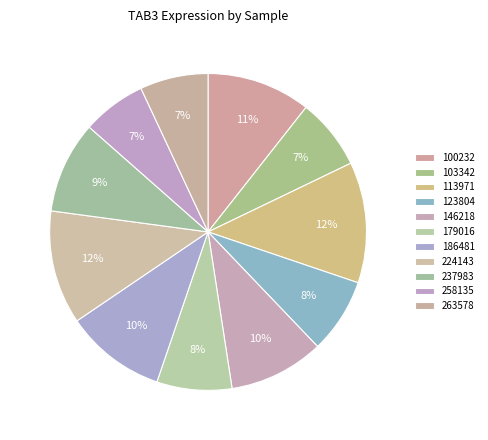

True or false: 146218 accounts for 10% of the total.

True